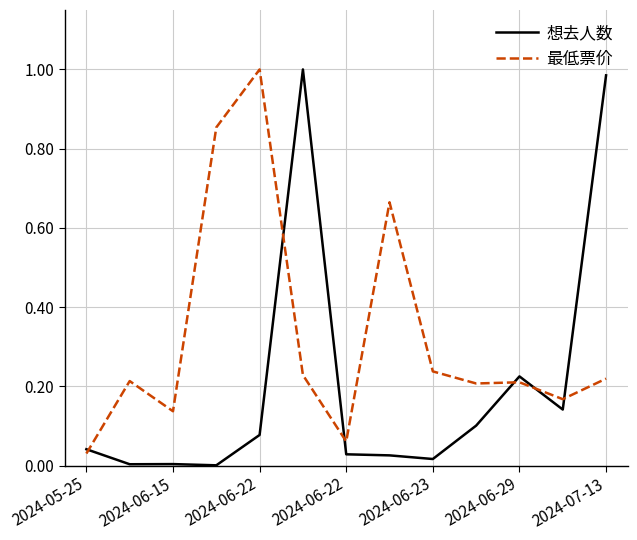

In 最低票价, how many points are higher than both neighbors (excluding endpoints)?

4